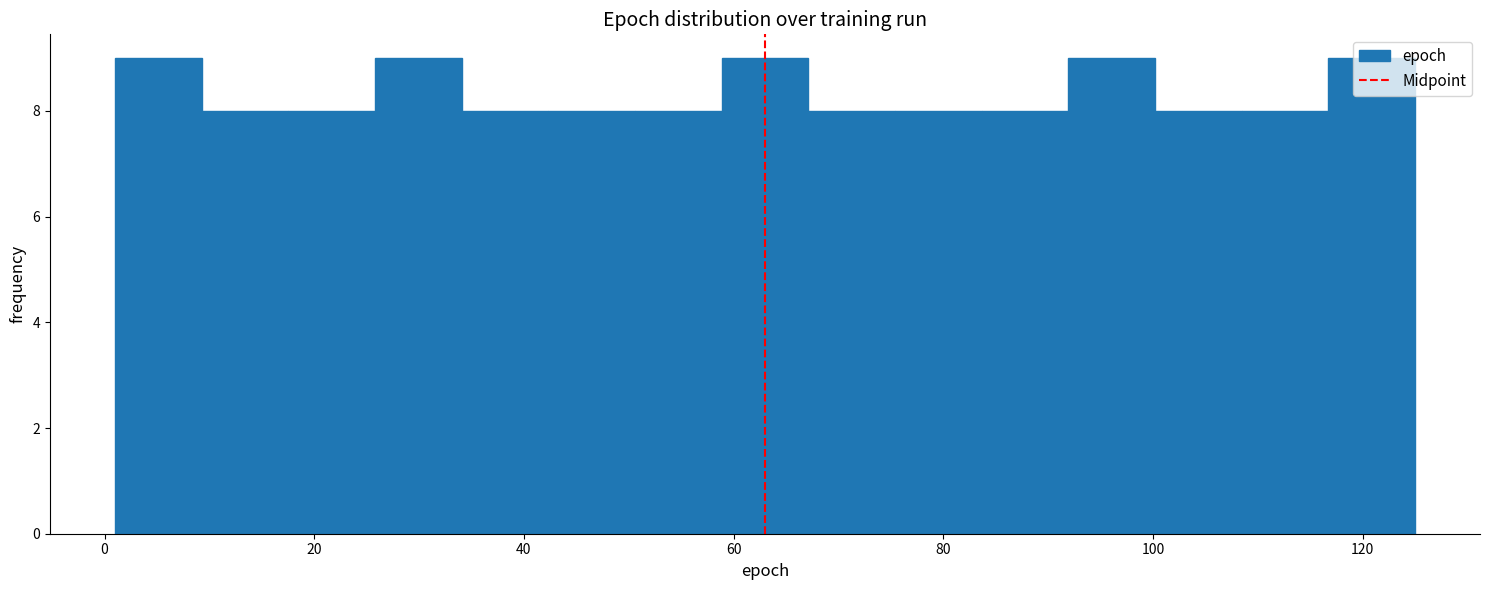

Reading left to right, list every bar in this chart as the range it spans on the x-axis followed by its height. Neither the bar edges nor the heights are printed on the chart, so give them approximately, as read against the axes.

2 to 10: 9
10 to 18: 8
18 to 26: 8
26 to 34: 9
34 to 42: 8
42 to 50: 8
50 to 58: 8
58 to 68: 9
68 to 76: 8
76 to 84: 8
84 to 92: 8
92 to 100: 9
100 to 108: 8
108 to 116: 8
116 to 126: 9